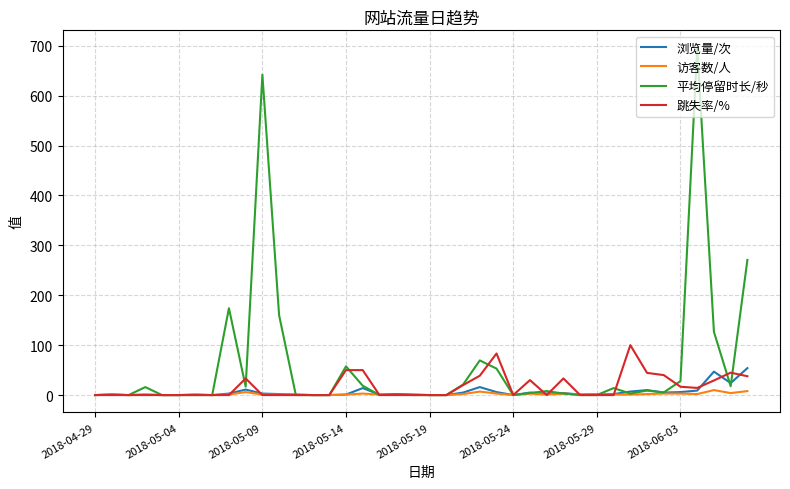

List the series in order of their peak value, highest first.

平均停留时长/秒, 跳失率/%, 浏览量/次, 访客数/人